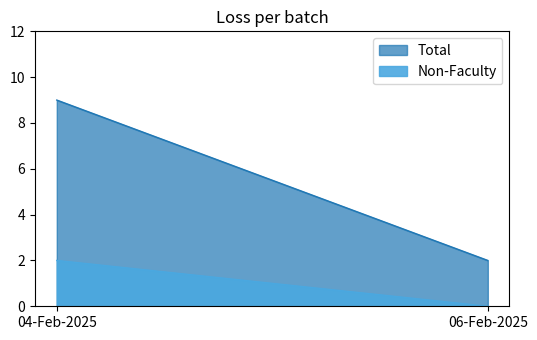

Which category has the lowest value in the Total series?

06-Feb-2025